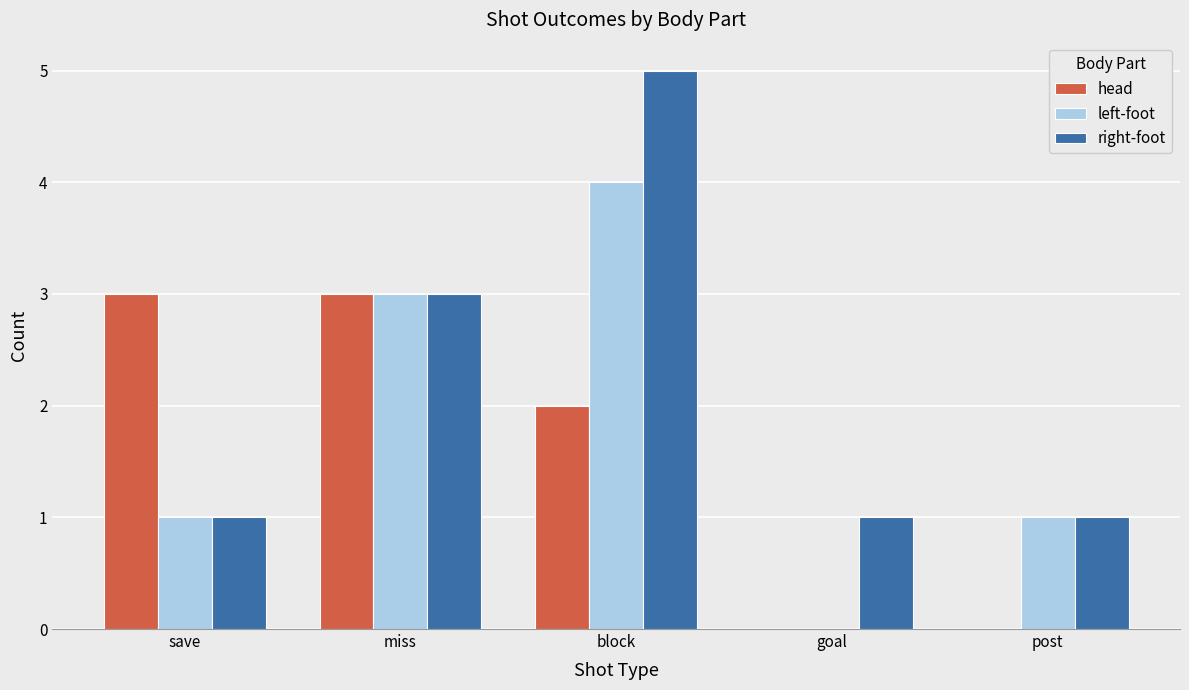

True or false: left-foot has a value of 0 at goal.

True